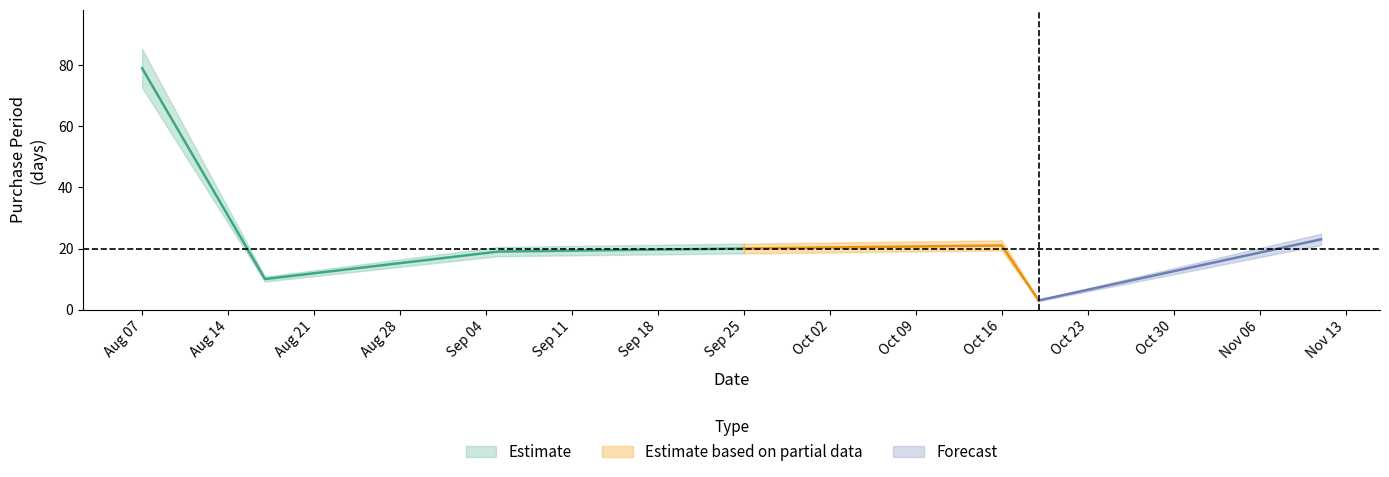

List the labels in order of value, largest first.

2017-08-07, 2017-11-11, 2017-10-16, 2017-09-25, 2017-09-05, 2017-08-17, 2017-10-19